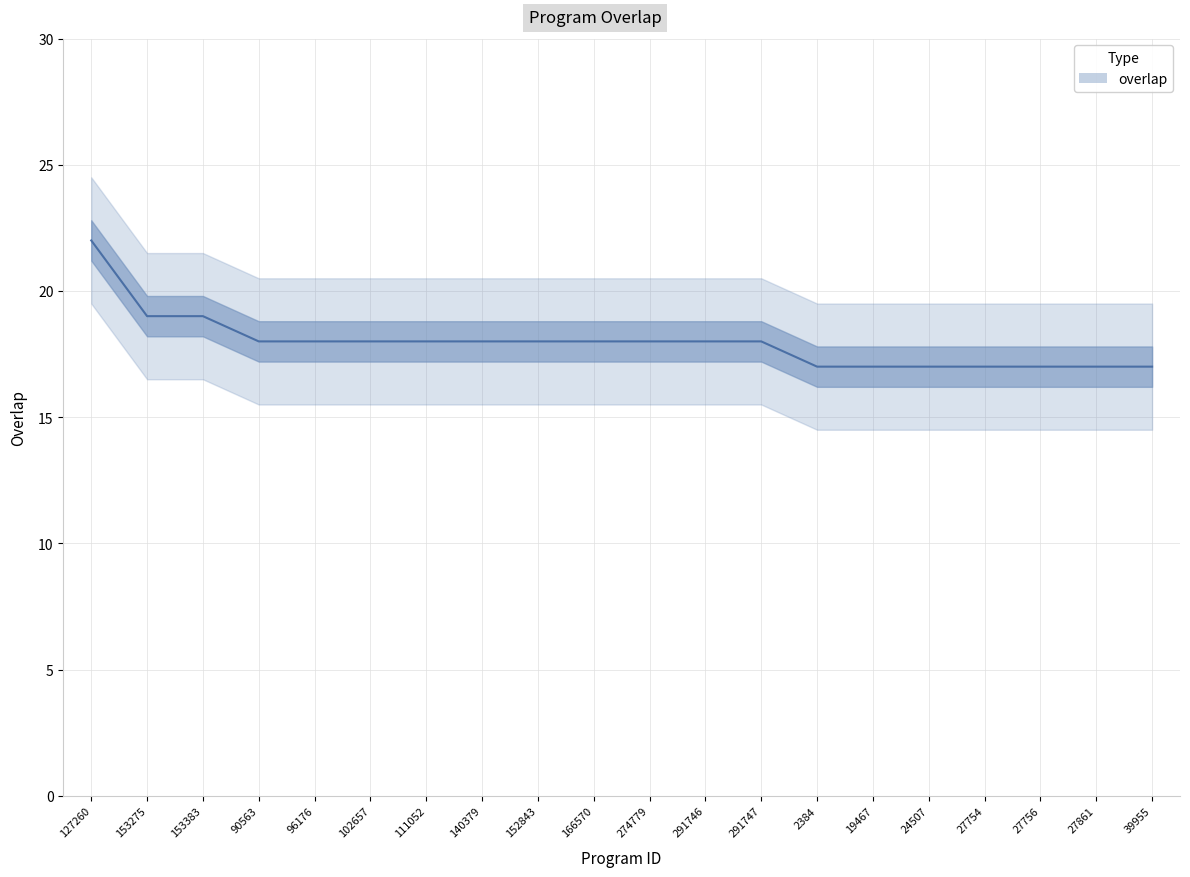

What is the label of the 8th point from the left?

140379